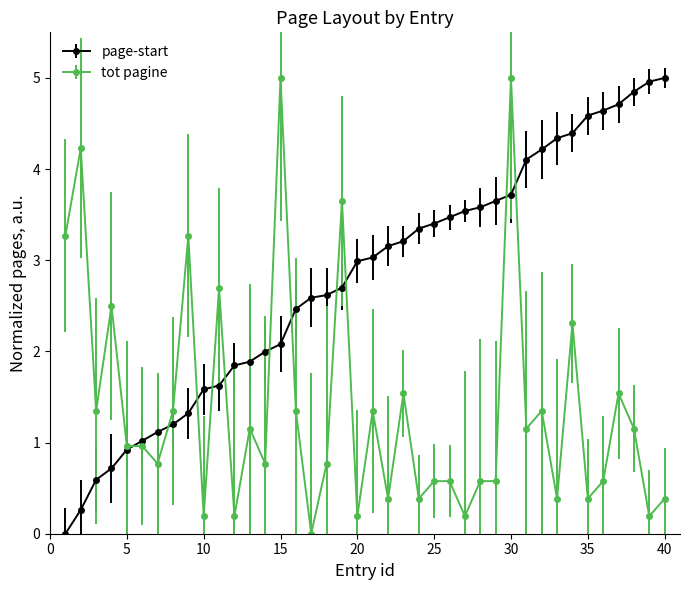

What is the greatest value displayed?

5.0